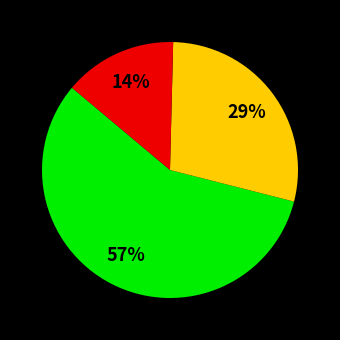

Is there a majority slice in this chart?

Yes